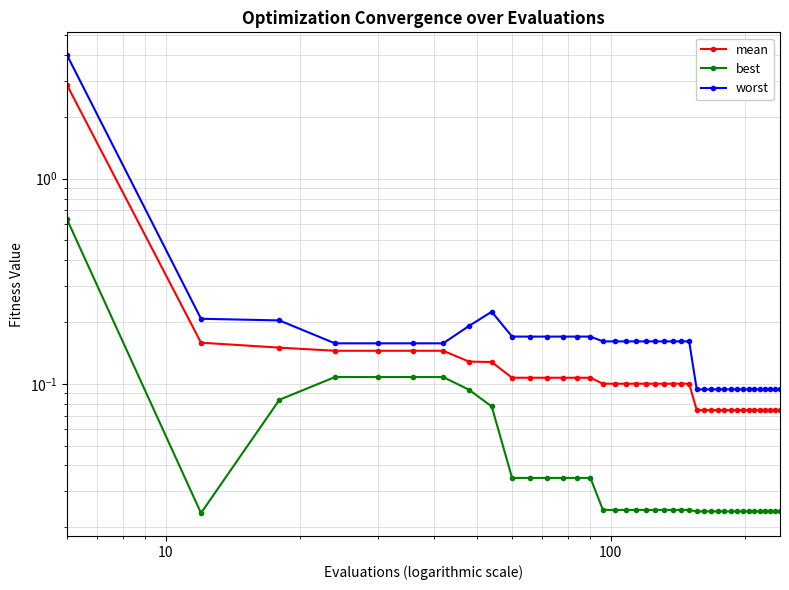

Is this an area chart (filled region under the line)?

No